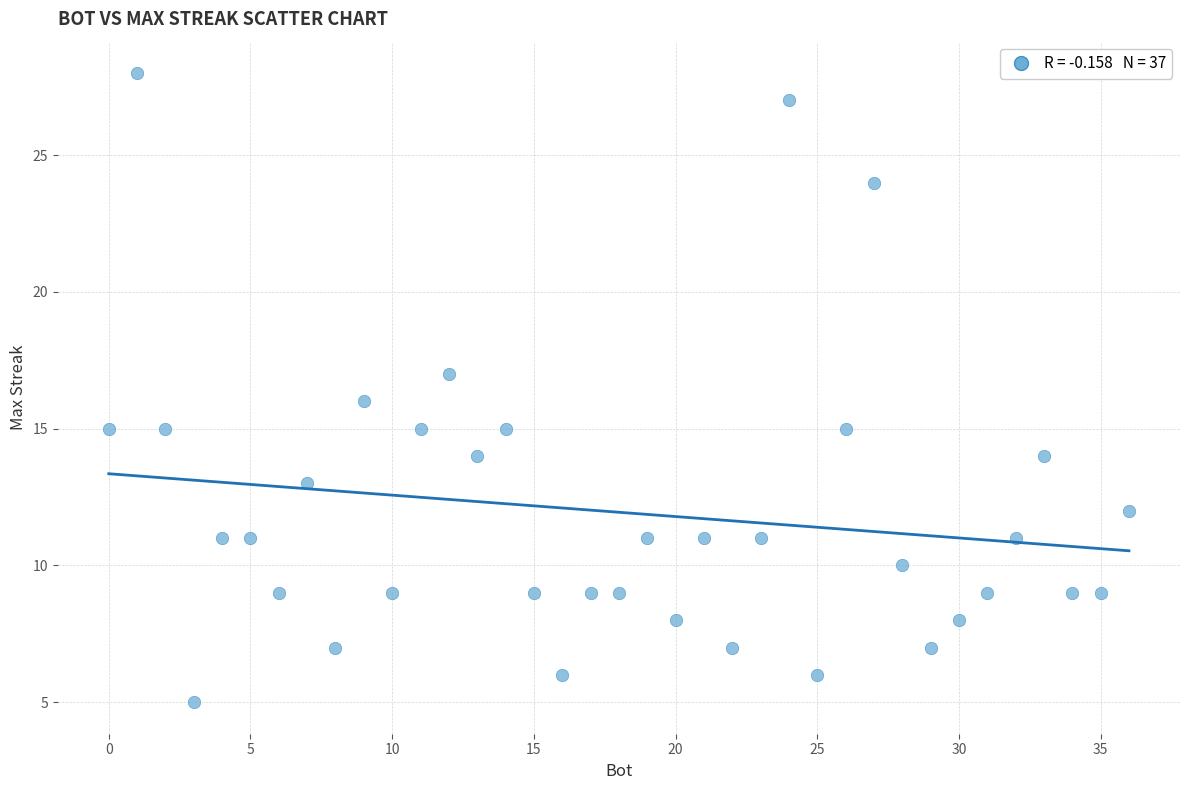

What is the range of X values (max minus min)?

36